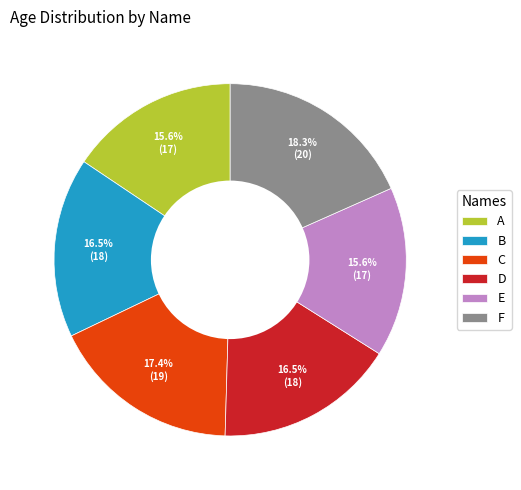

Does B account for over 50% of the chart?

No